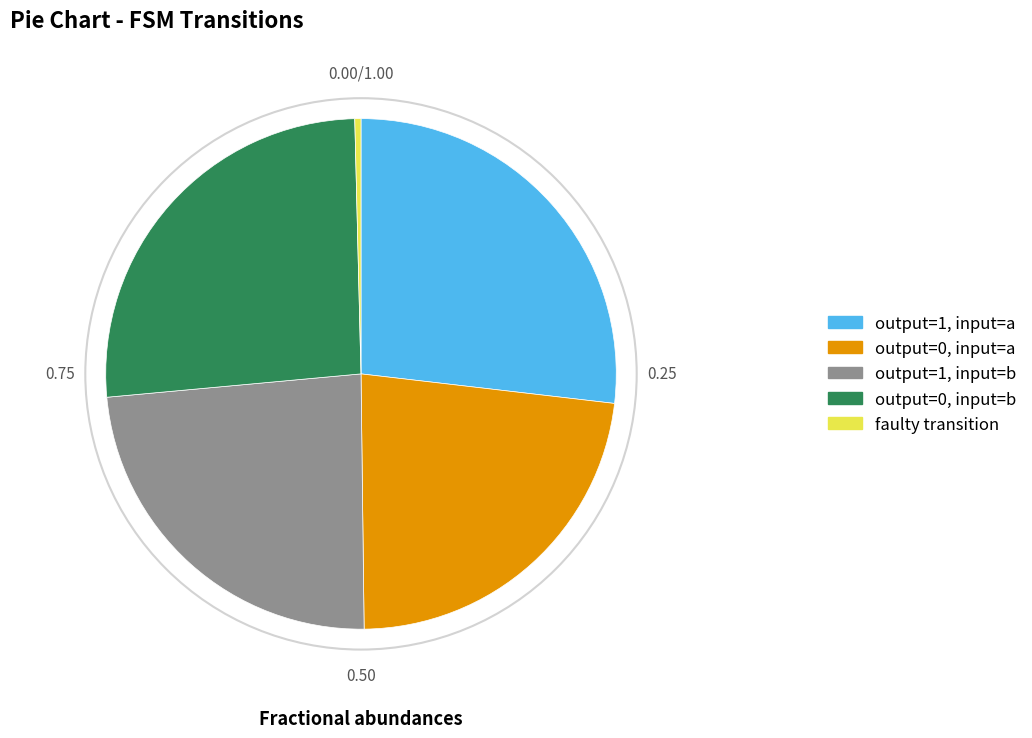

How many slices are in this pie chart?

5